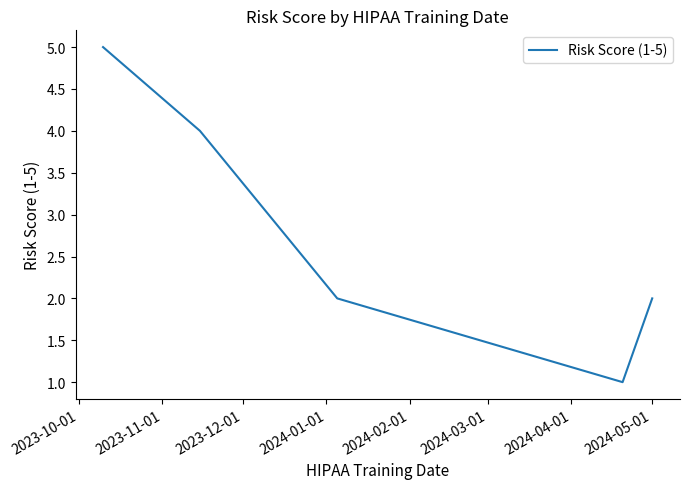

True or false: the data has more than 2 interior local peaks.

False